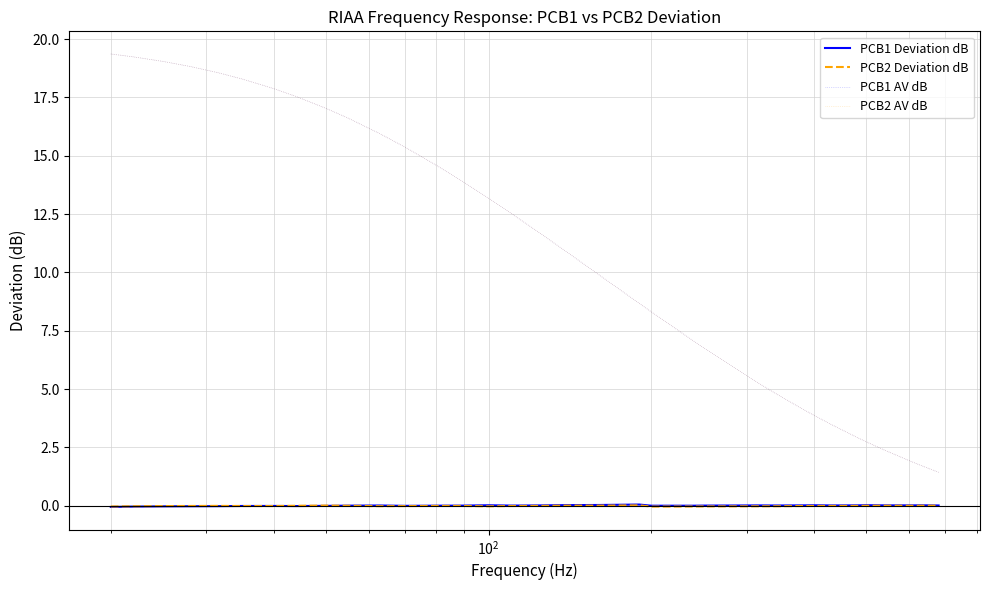

Is this an area chart (filled region under the line)?

No